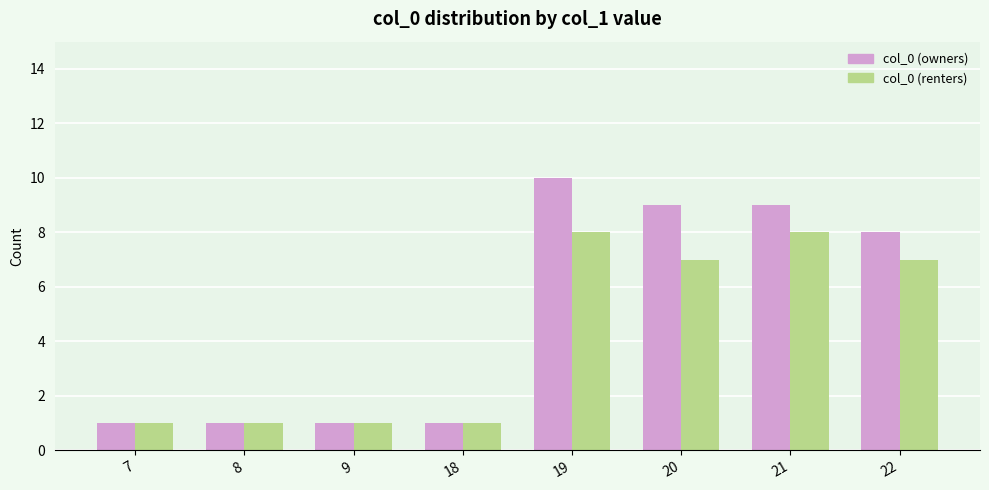

What is the sum of the col_0 (owners) values at 18 and 19?

11